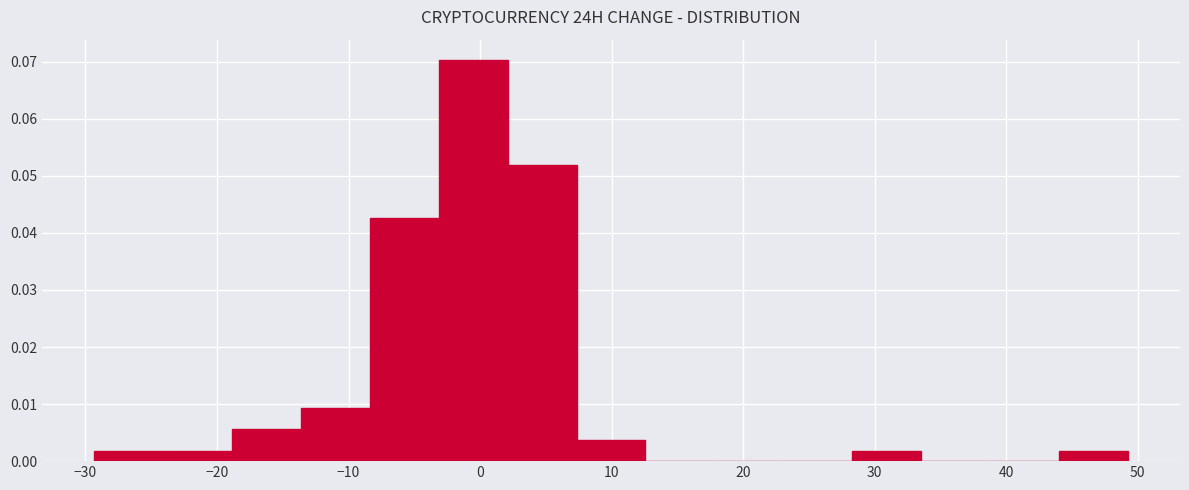

Reading left to right, list every bar in this chart as the range it spans on the x-axis followed by its height. Neither the bar edges nor the heights are printed on the chart, so give them approximately, as read against the axes.

-29 to -24: 0.002
-24 to -19: 0.002
-19 to -14: 0.006
-14 to -8: 0.009
-8 to -3: 0.043
-3 to 2: 0.070
2 to 7: 0.052
7 to 13: 0.004
13 to 18: 0
18 to 23: 0
23 to 28: 0
28 to 34: 0.002
34 to 39: 0
39 to 44: 0
44 to 49: 0.002